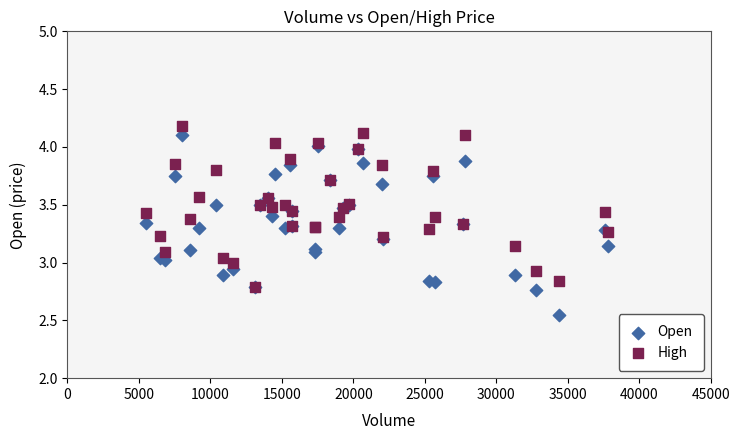

What are all the series names shown in the legend?

Open, High